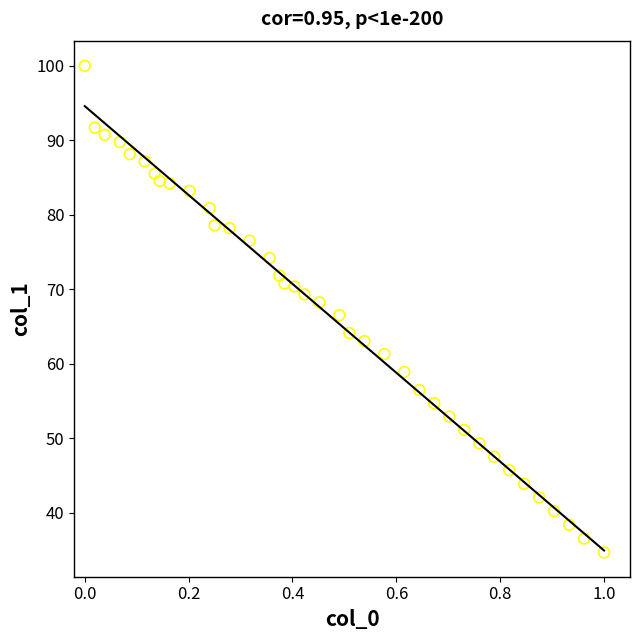

What is the range of X values (max minus min)?

1.0